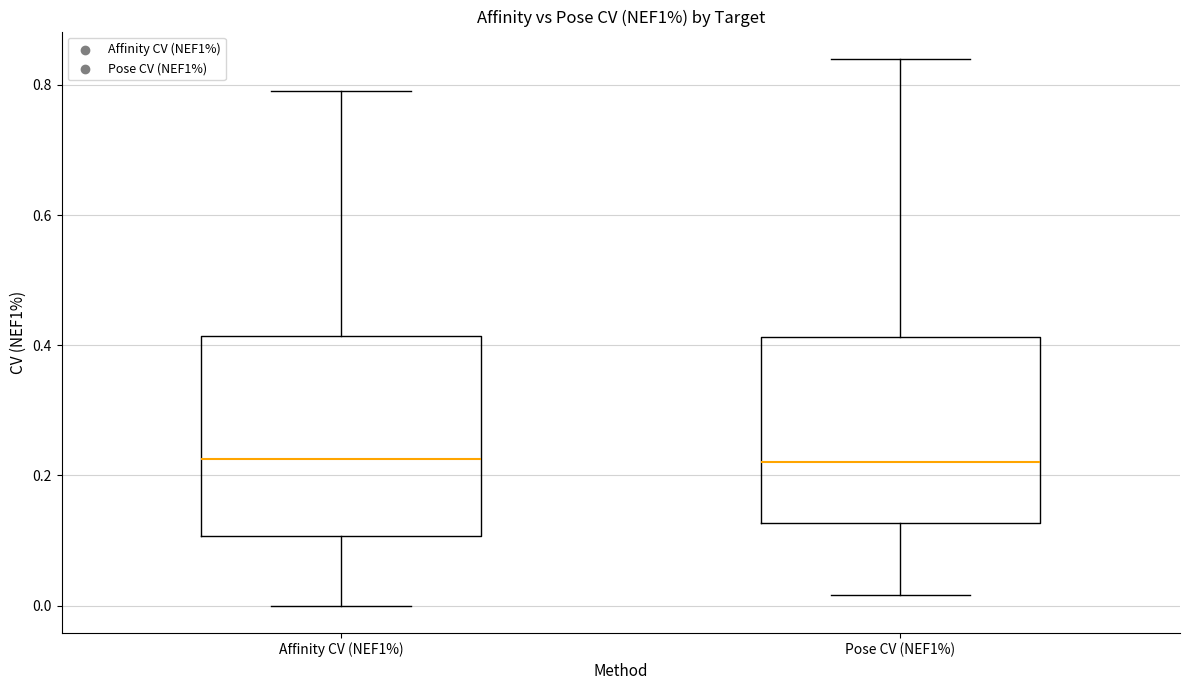

Reading left to right, read every box against the y-axis: the position of its median line, the range the box covers, and the ends of its whiskers. The values are not printed on the chart, so give them approximately, as read against the axis.

Affinity CV (NEF1%): median 0.22, box 0.10 to 0.42, whiskers 0.00 to 0.80
Pose CV (NEF1%): median 0.22, box 0.12 to 0.42, whiskers 0.02 to 0.84